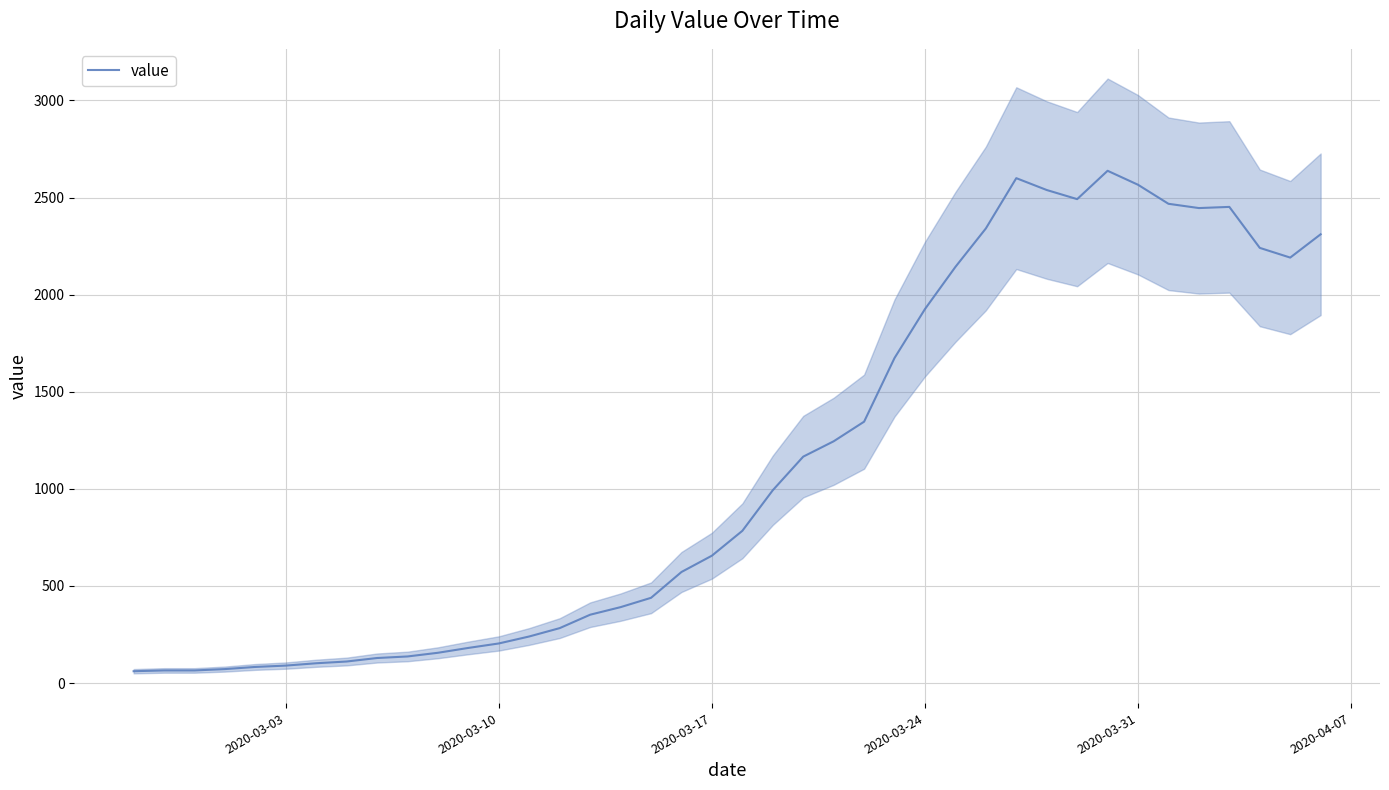

The value of value at 2020-03-10 is 204. True or false?

True